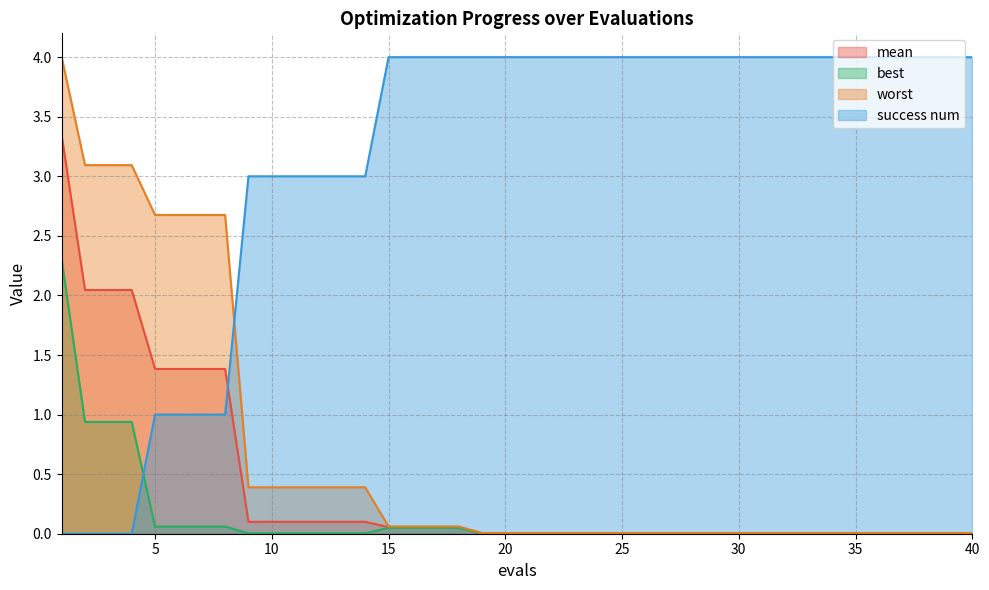

Which series ends up on top after the final intersection of mean and success num?

success num